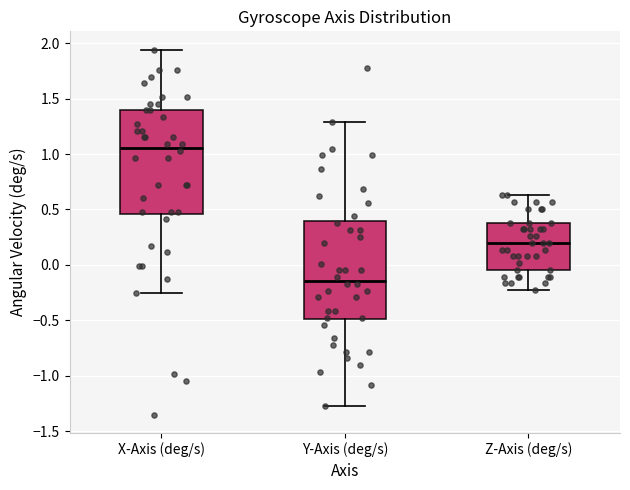

Reading left to right, transcribe this box plot: for each box, give where its median line is, the range the box spans, and where its two whiskers end, as read against the y-axis. The values are not printed on the chart, so give them approximately, as read against the axis.

X-Axis (deg/s): median 1.05, box 0.45 to 1.40, whiskers -0.25 to 1.95
Y-Axis (deg/s): median -0.15, box -0.50 to 0.40, whiskers -1.25 to 1.30
Z-Axis (deg/s): median 0.20, box -0.05 to 0.40, whiskers -0.25 to 0.65